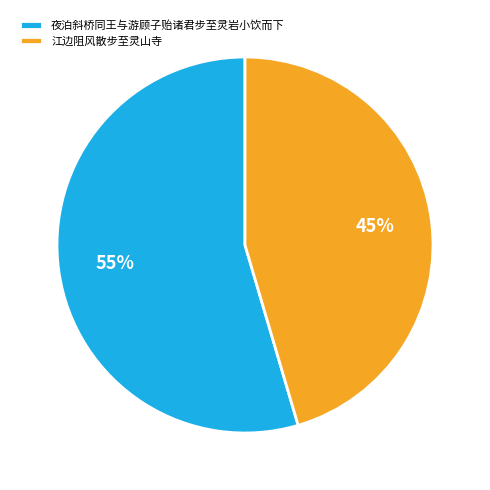

Is the sum of 江边阻风散步至灵山寺 and 夜泊斜桥同王与游顾子贻诸君步至灵岩小饮而下 greater than half?

Yes